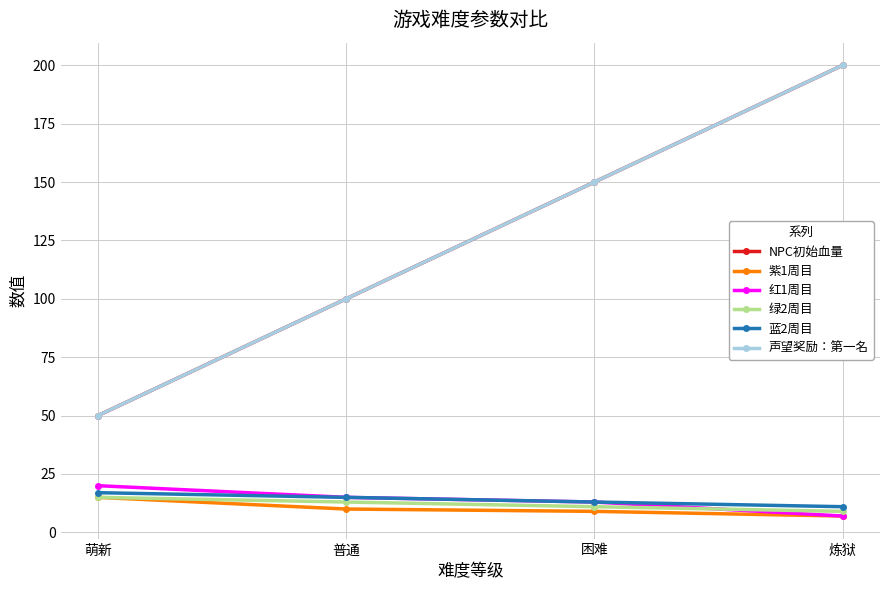

Is this an area chart (filled region under the line)?

No